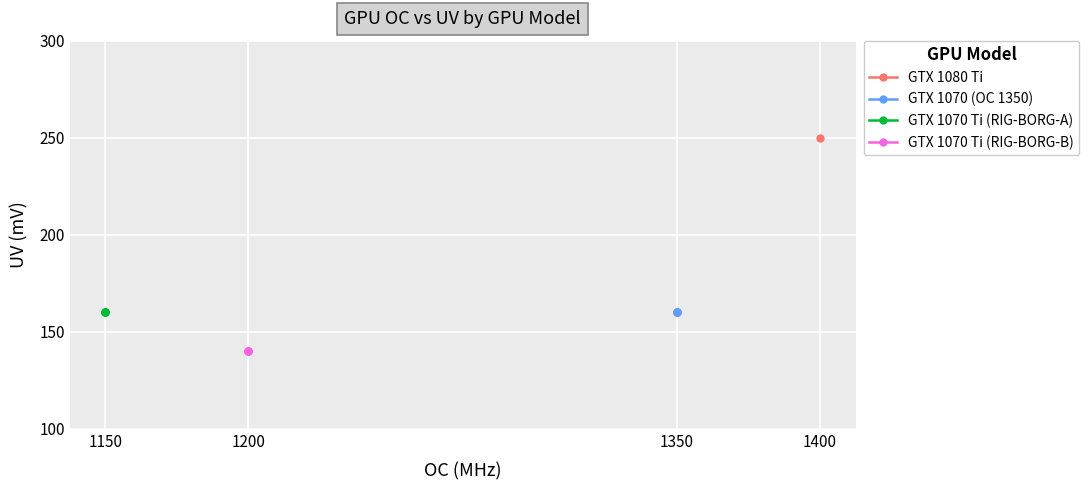

List the labels in order of GTX 1070 (OC 1350) value, largest first.

1350, 1350, 1350, 1350